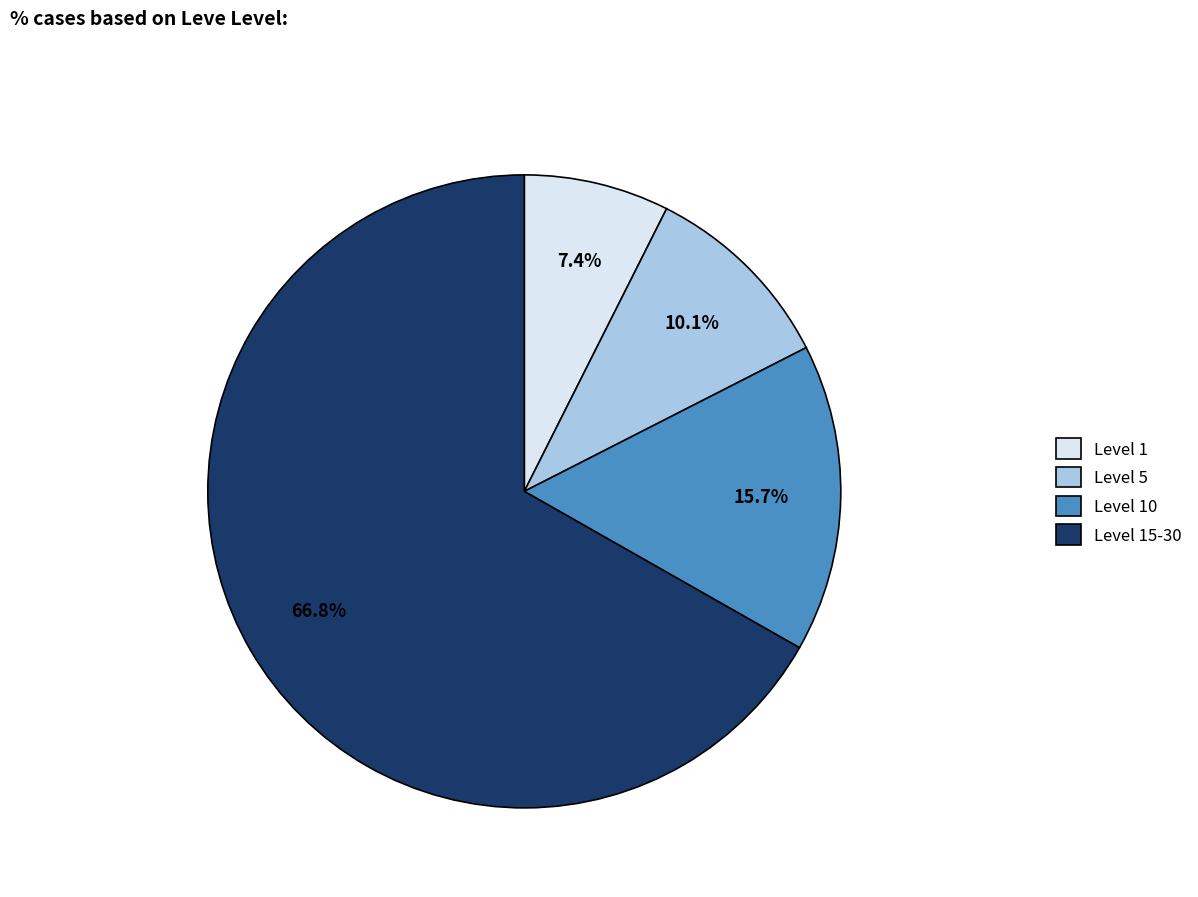

How many slices are in this pie chart?

4